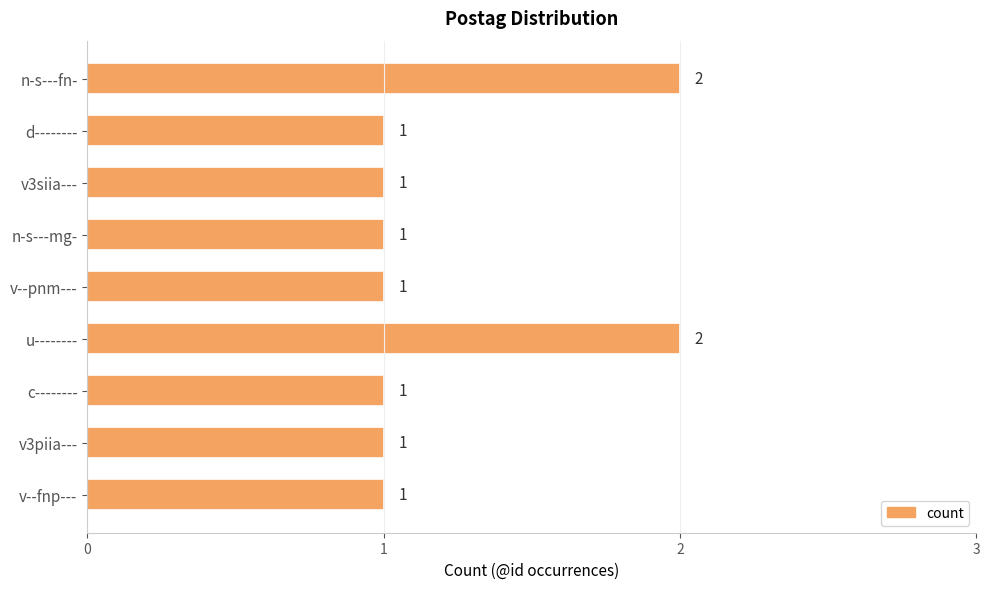

Does the chart contain stacked bars?

No